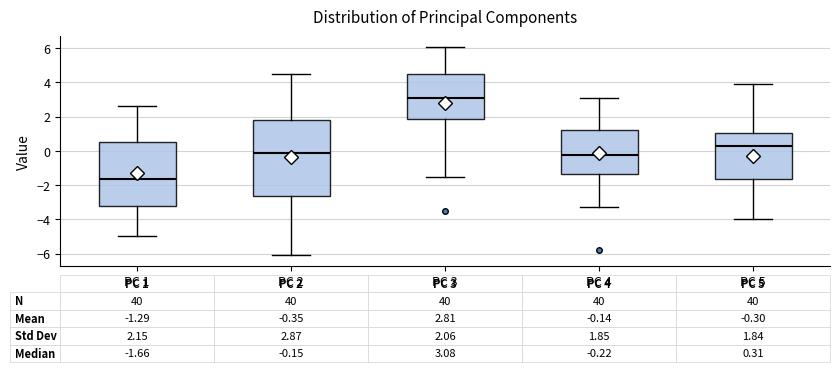

Which box is the tallest, from its lower edge to its upper edge?

PC 2